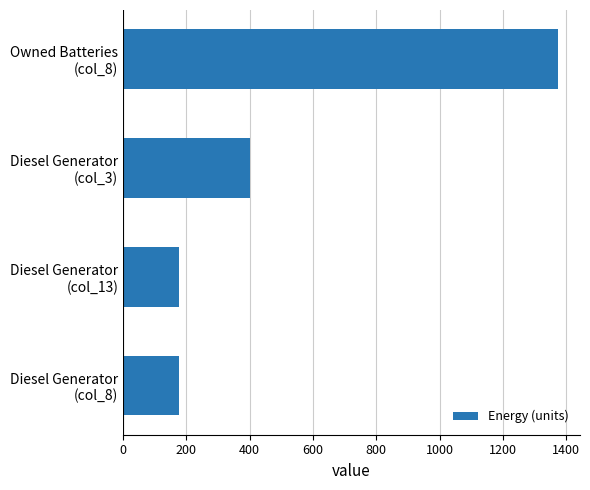

What is the difference between the maximum and minimum values?

1196